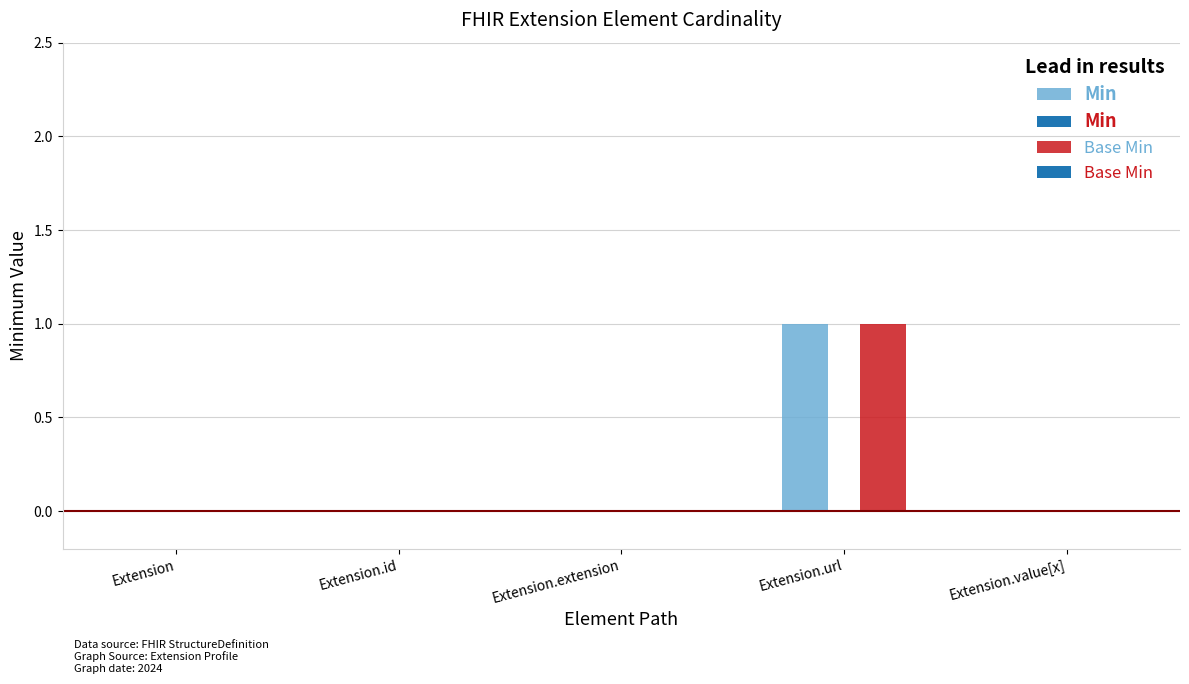

What is the difference between the Min values at Extension.extension and Extension.url?

1